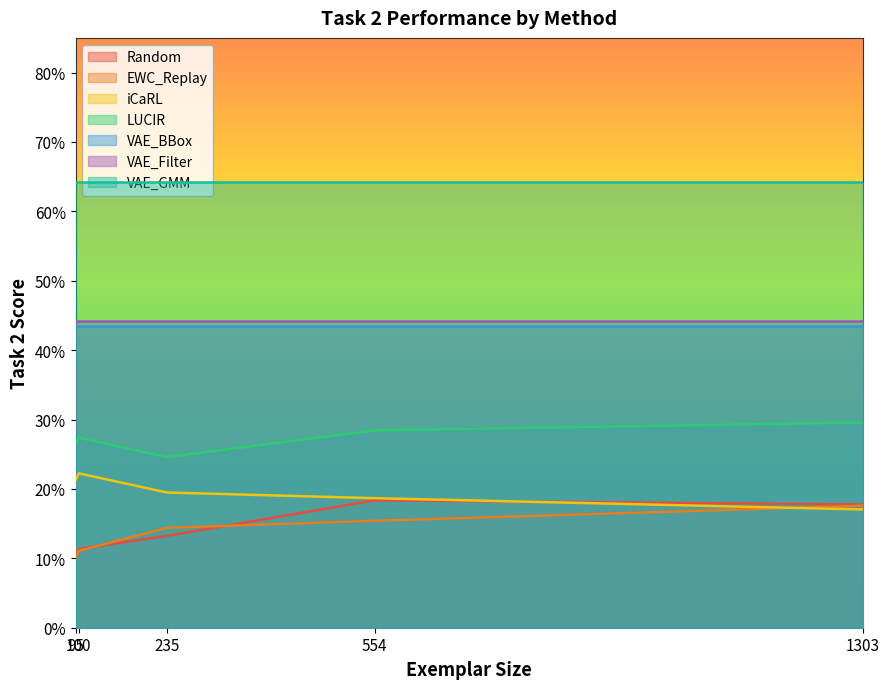

Between 235 and 95, which is larger?

235